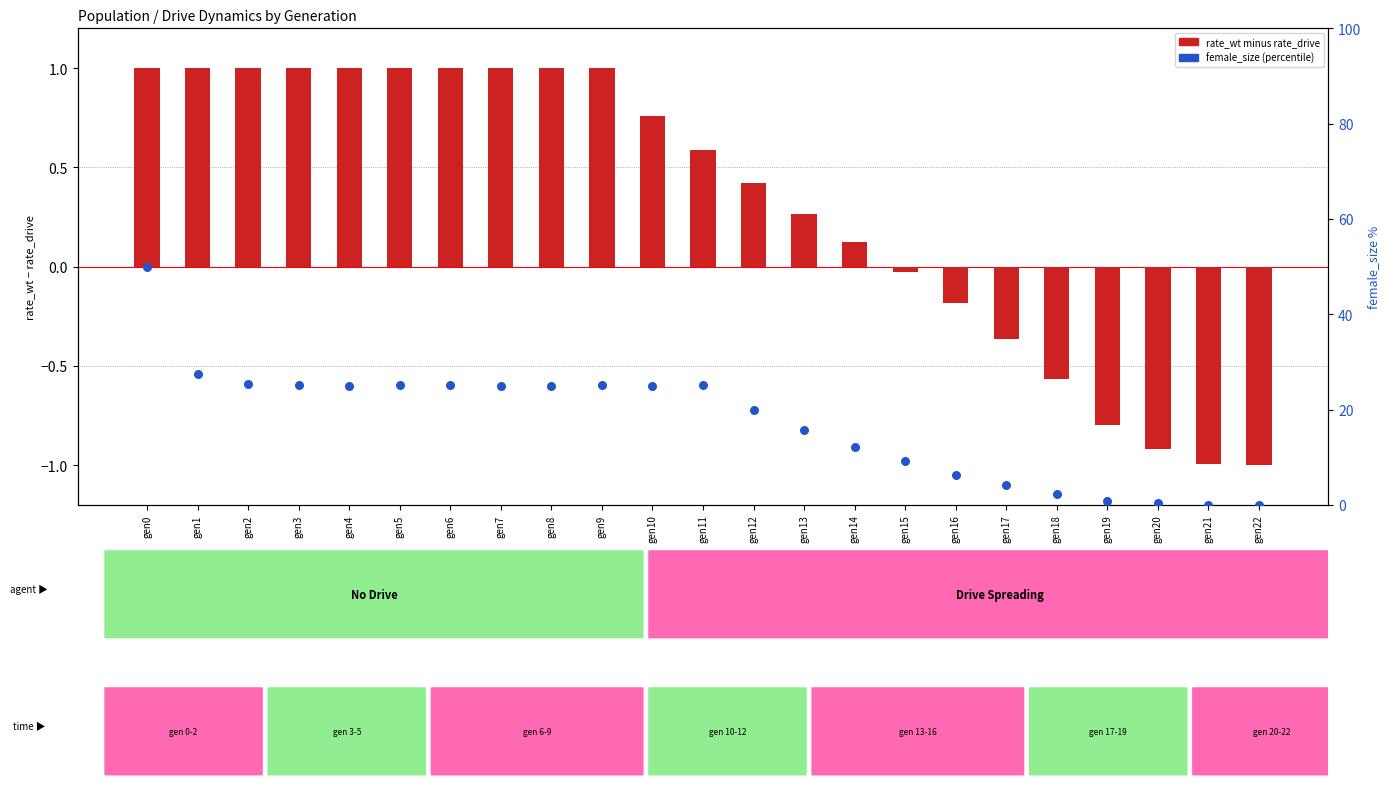

What is the total value across all series at gen5?

26.1